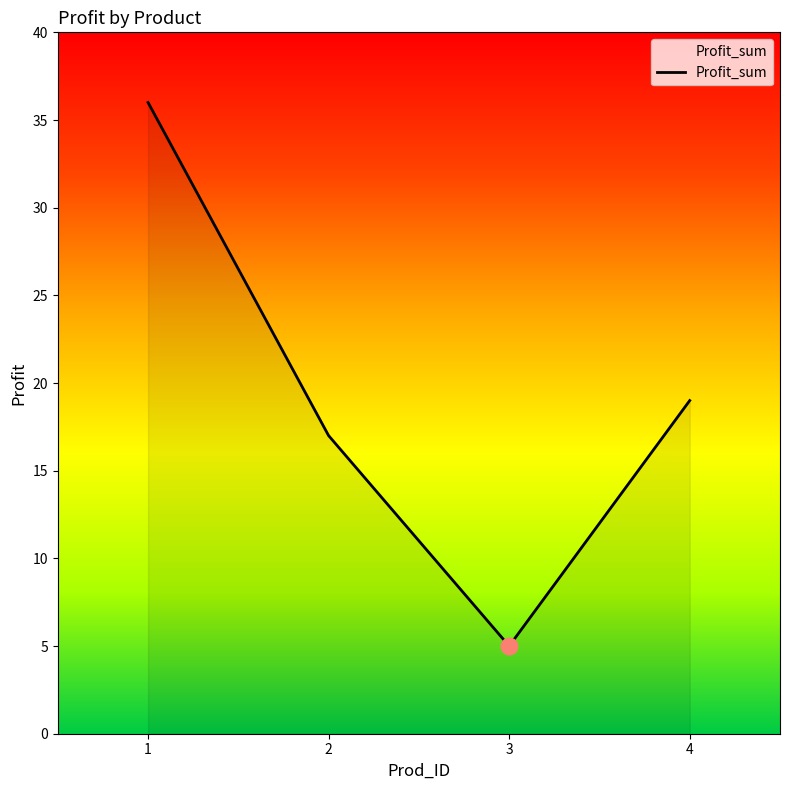

What is the difference between the maximum and second lowest values?

19